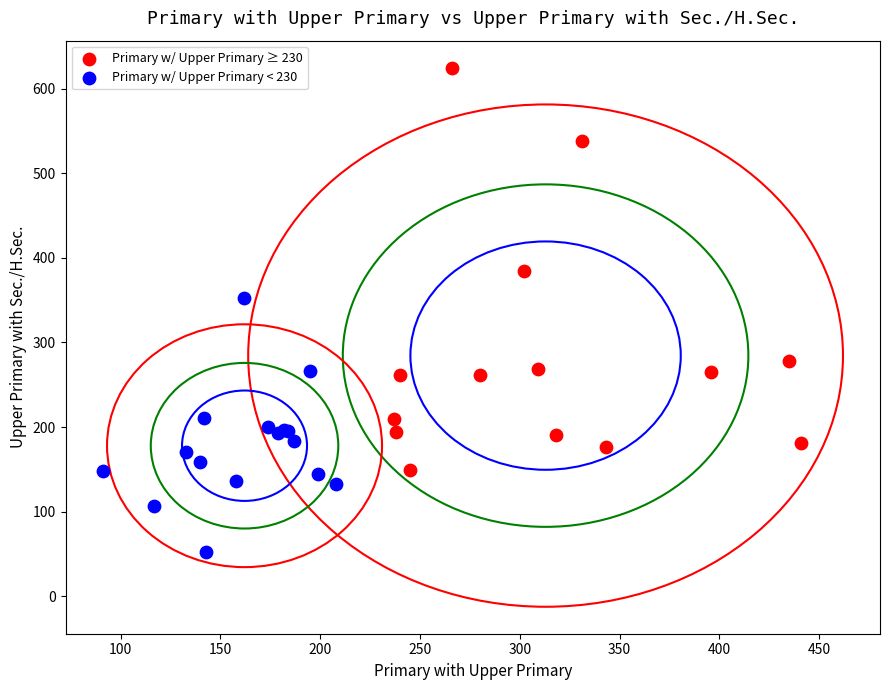

Which series reaches the minimum Y coordinate?

Primary w/ Upper Primary < 230